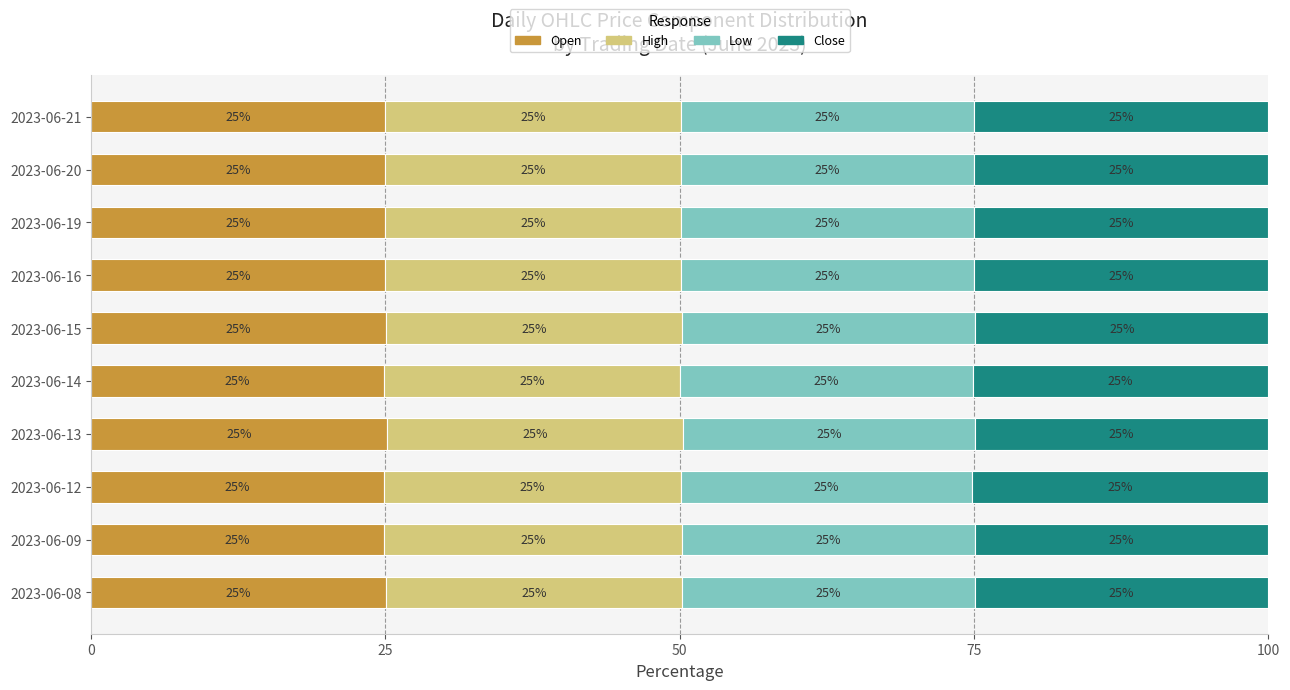

What is the total value across all series at 2023-06-21?

100.0